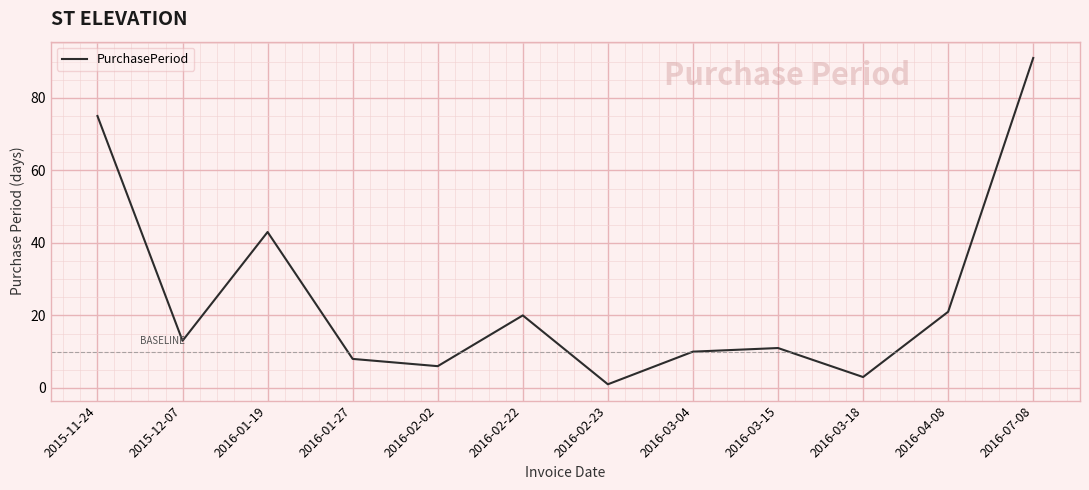

What is the smallest value displayed?

1